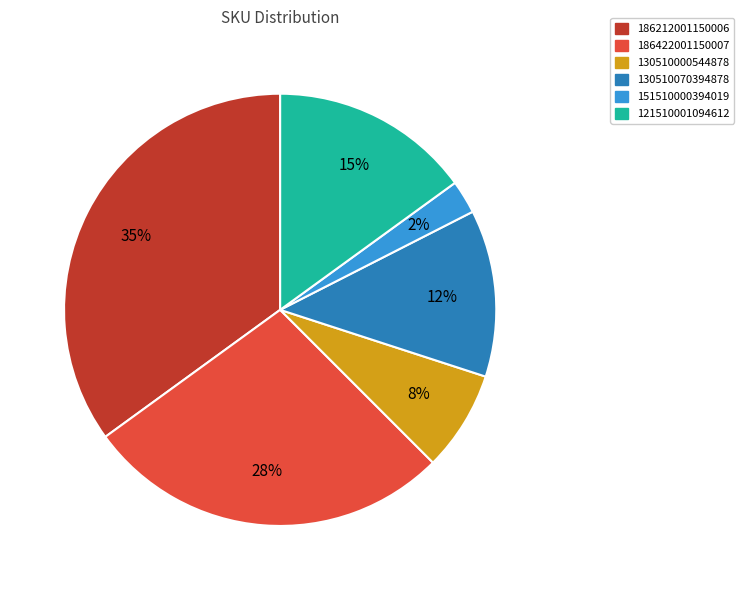

Is there any slice that represents more than half of the pie?

No